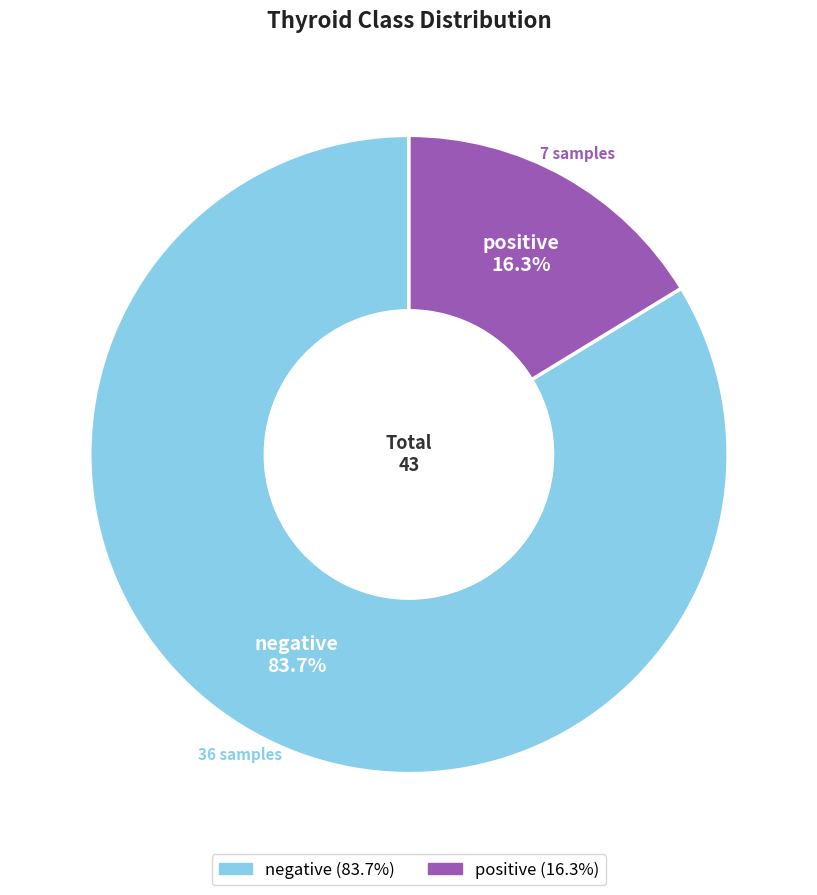

Is it true that negative is 94% of the pie?

False